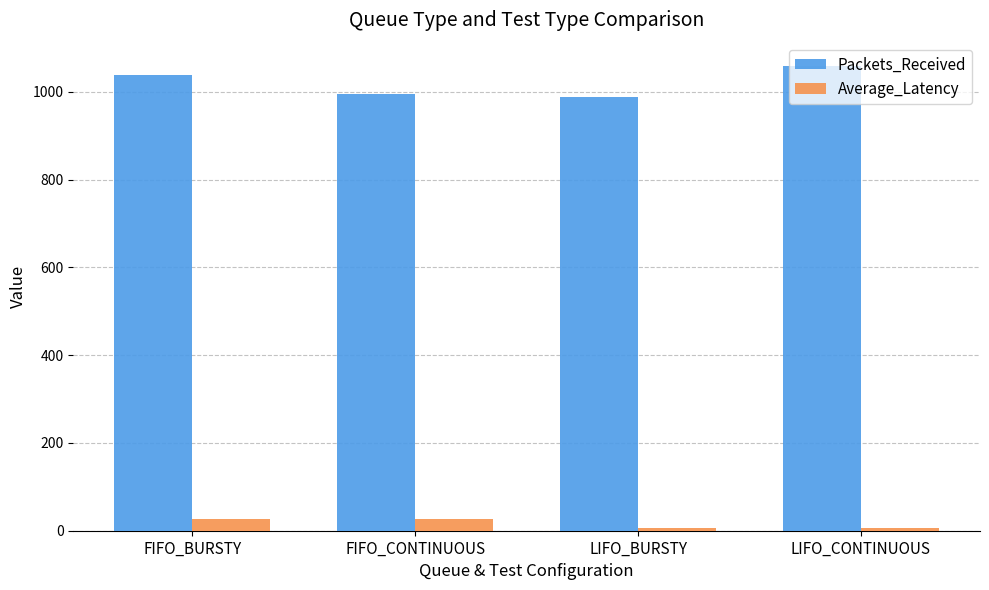

True or false: Packets_Received has a value of 1039.0 at FIFO_BURSTY.

True